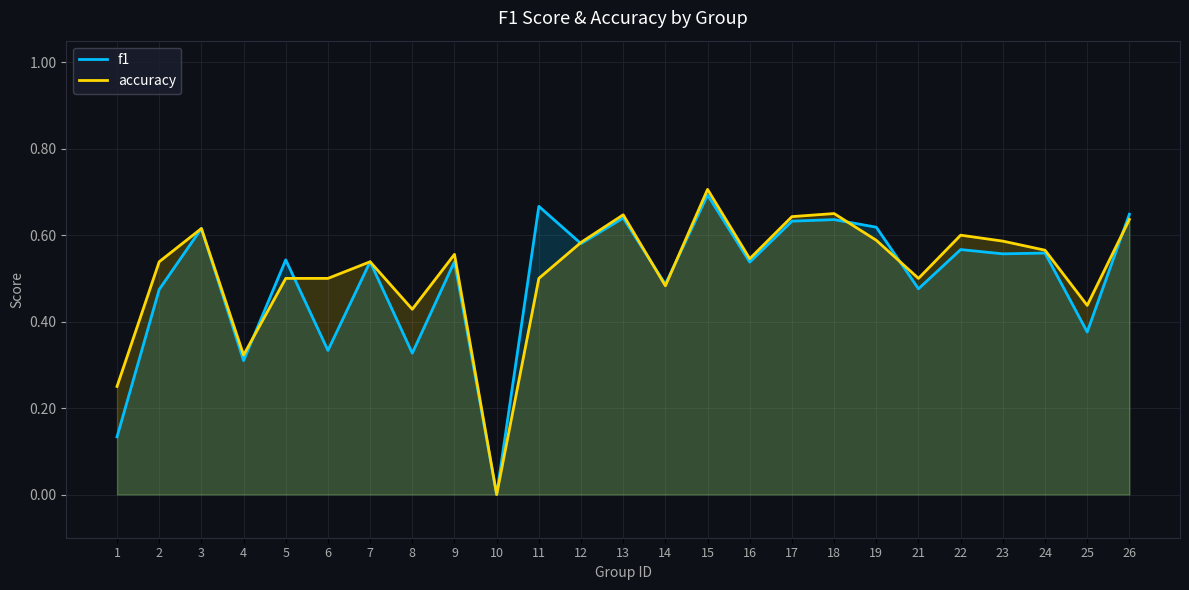

Reading right to left, extract all data points from this chart.

f1: 0.6	0.4	0.6	0.6	0.6	0.5	0.6	0.6	0.6	0.5	0.7	0.5	0.6	0.6	0.7	0.0	0.5	0.3	0.5	0.3	0.5	0.3	0.6	0.5	0.1
accuracy: 0.6	0.4	0.6	0.6	0.6	0.5	0.6	0.7	0.6	0.5	0.7	0.5	0.6	0.6	0.5	0.0	0.6	0.4	0.5	0.5	0.5	0.3	0.6	0.5	0.2